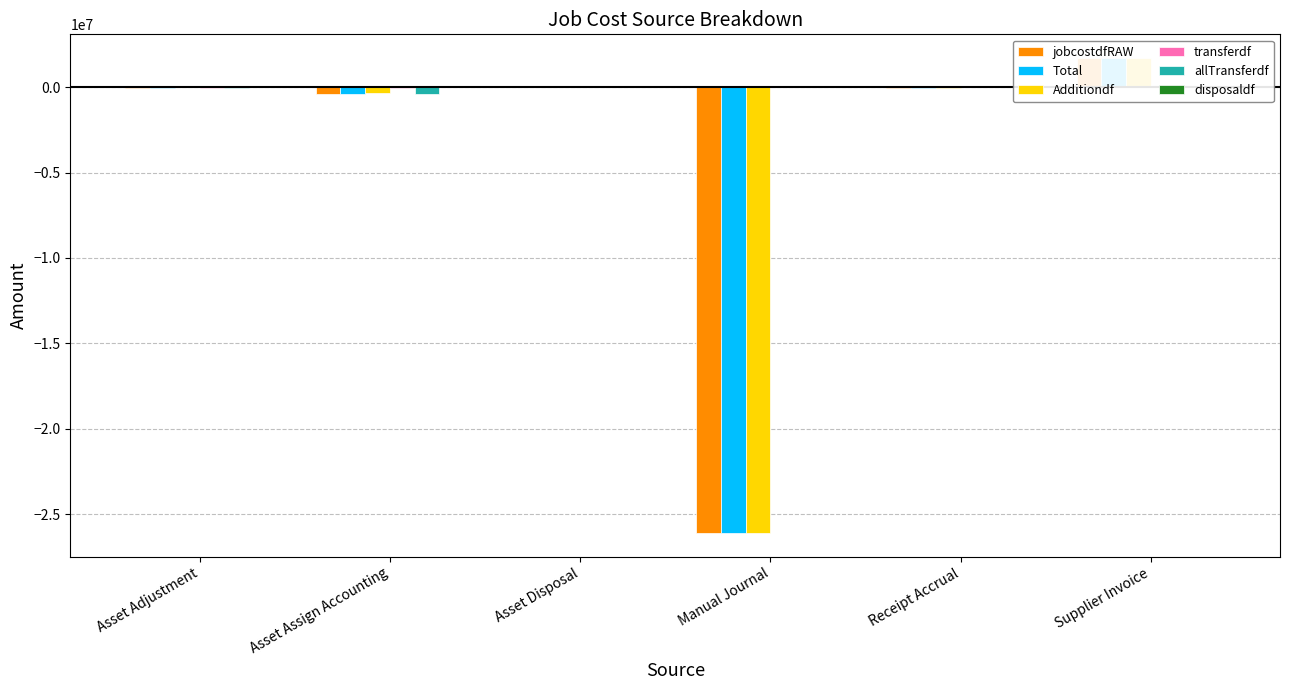

Rank the categories by jobcostdfRAW value from lowest to highest.

Manual Journal, Asset Assign Accounting, Receipt Accrual, Asset Adjustment, Asset Disposal, Supplier Invoice